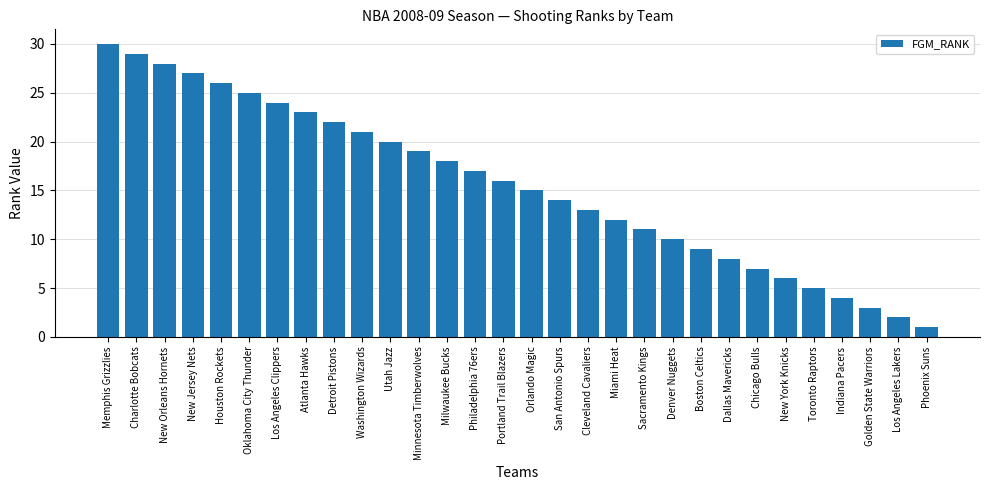

What is the value of the 30th bar from the left?

1